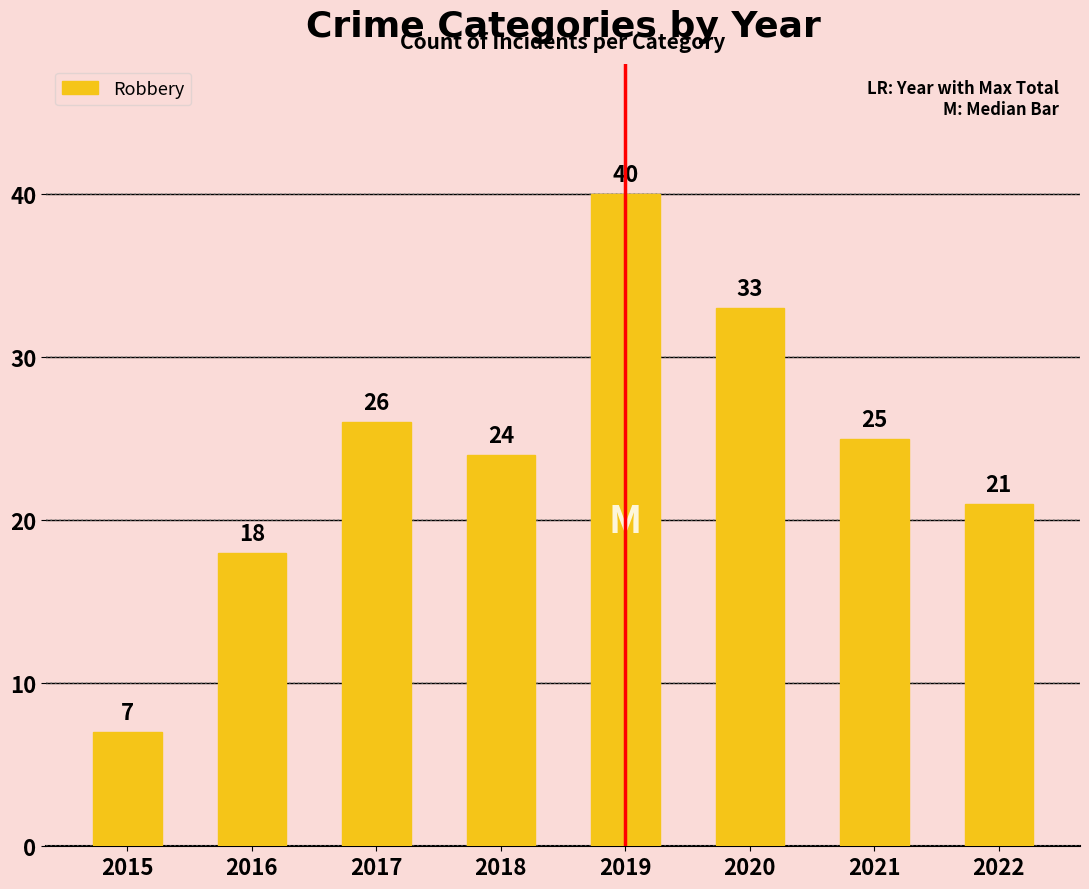

Is it true that the value at 2022 is 21?

True